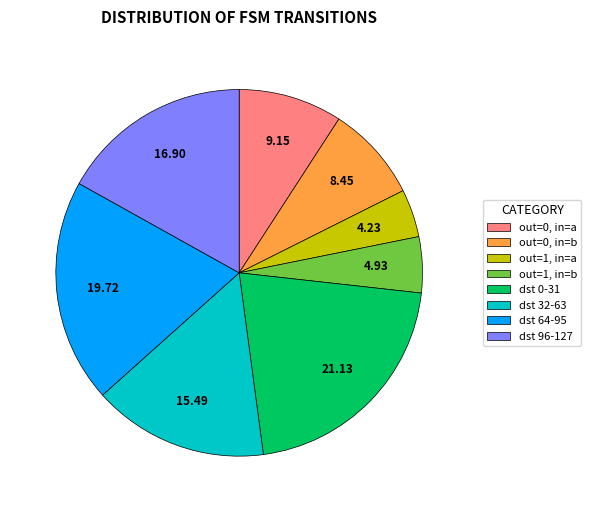

Which slice is the largest?

dst 0-31